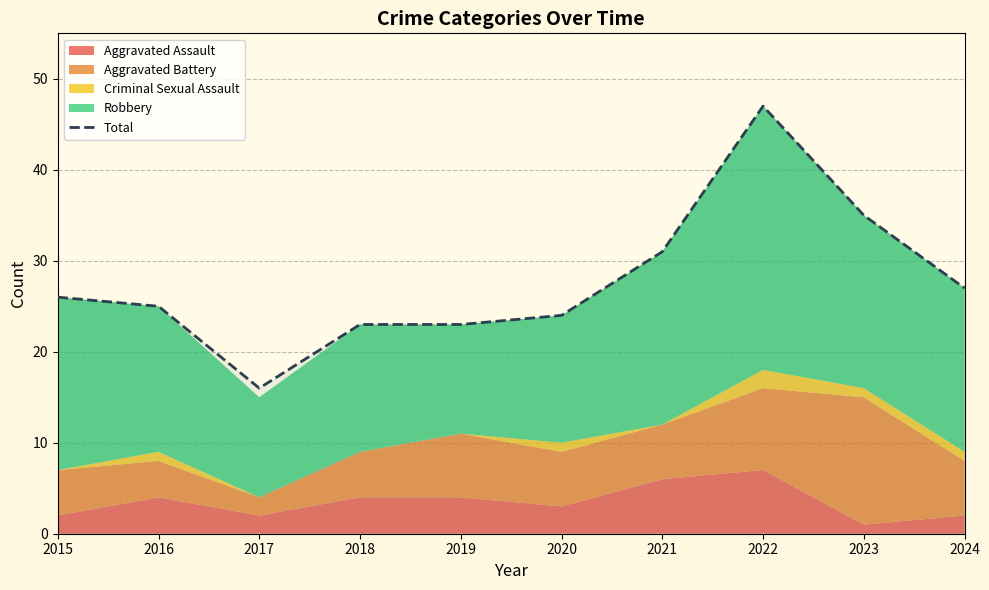

How many data points are less than 26?

5